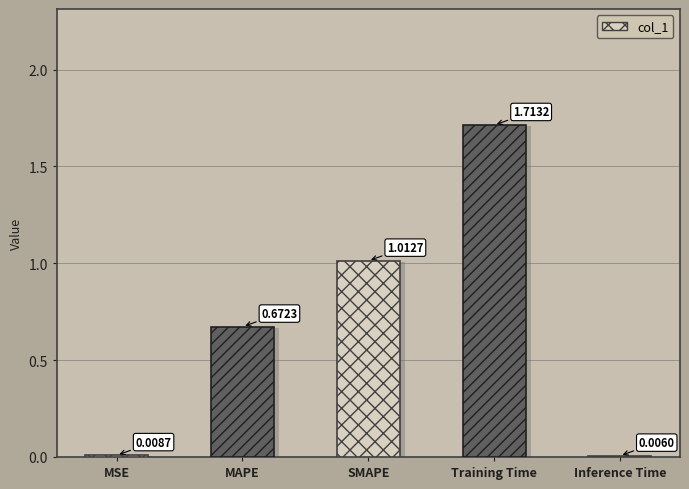

At which label is the value closest to 0?

Inference Time